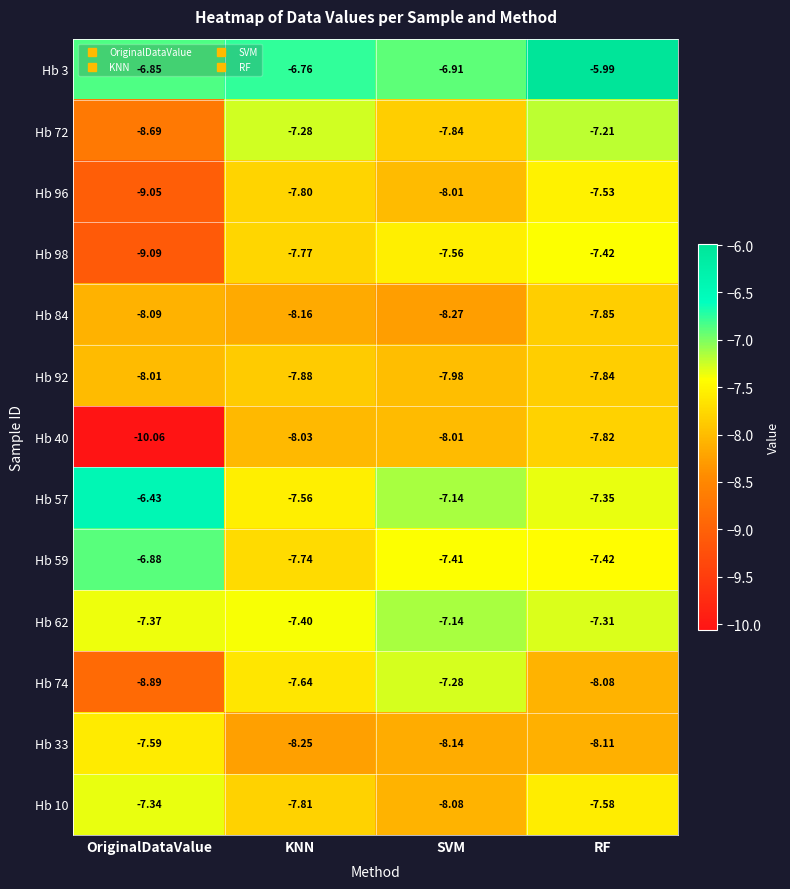

Which series has the largest total across all categories?

Hb 3